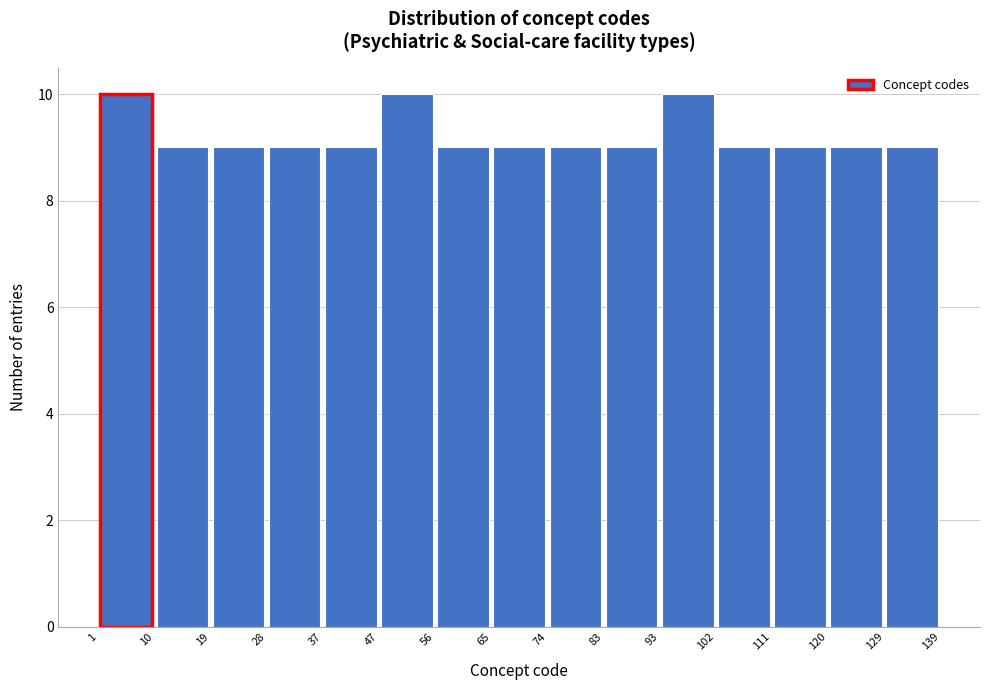

Reading left to right, transcribe this chart: for each bar, give the range it covers on the x-axis and its height. The values are not printed on the chart, so give them approximately, as read against the axis.

1 to 10: 10
10 to 19: 9
19 to 28: 9
28 to 37: 9
37 to 47: 9
47 to 56: 10
56 to 65: 9
65 to 74: 9
74 to 83: 9
83 to 93: 9
93 to 102: 10
102 to 111: 9
111 to 120: 9
120 to 129: 9
129 to 139: 9